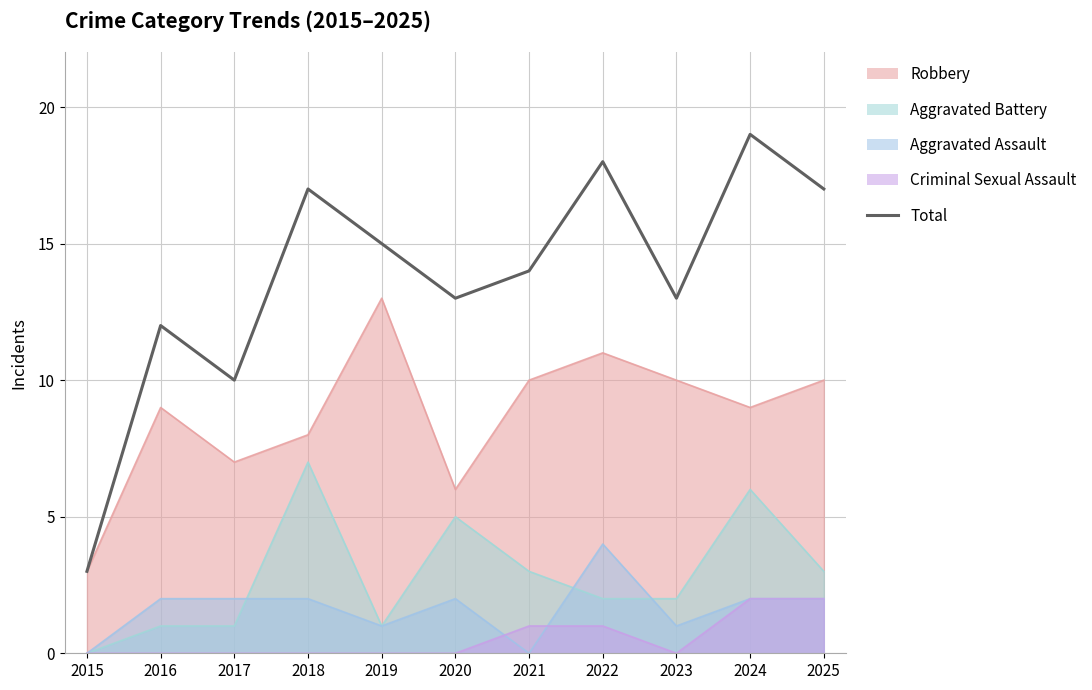

List the labels in order of value, largest first.

2024, 2022, 2018, 2025, 2019, 2021, 2020, 2023, 2016, 2017, 2015